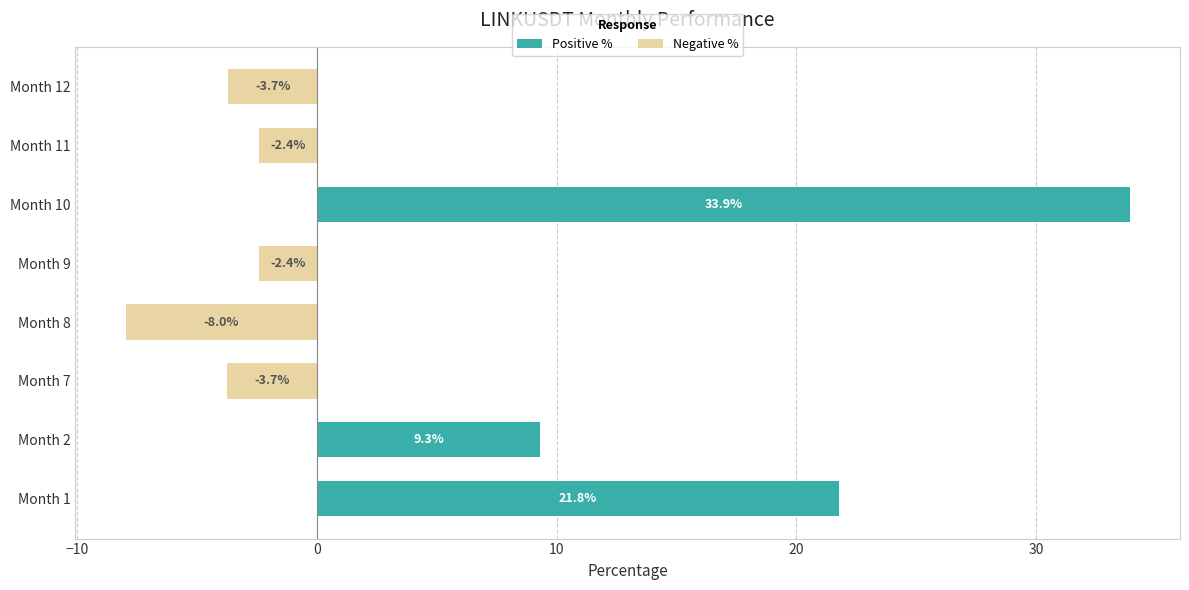

Reading left to right, extract all data points from this chart.

Positive %: 21.8	9.3	0.0	0.0	0.0	33.9	0.0	0.0
Negative %: 0.0	0.0	-3.7	-8.0	-2.4	0.0	-2.4	-3.7